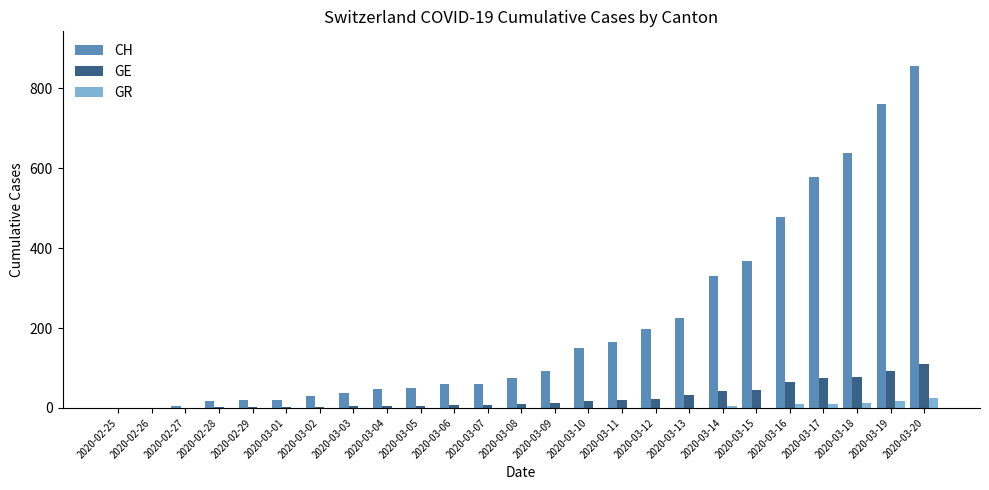

Which category has the highest value in the CH series?

2020-03-20